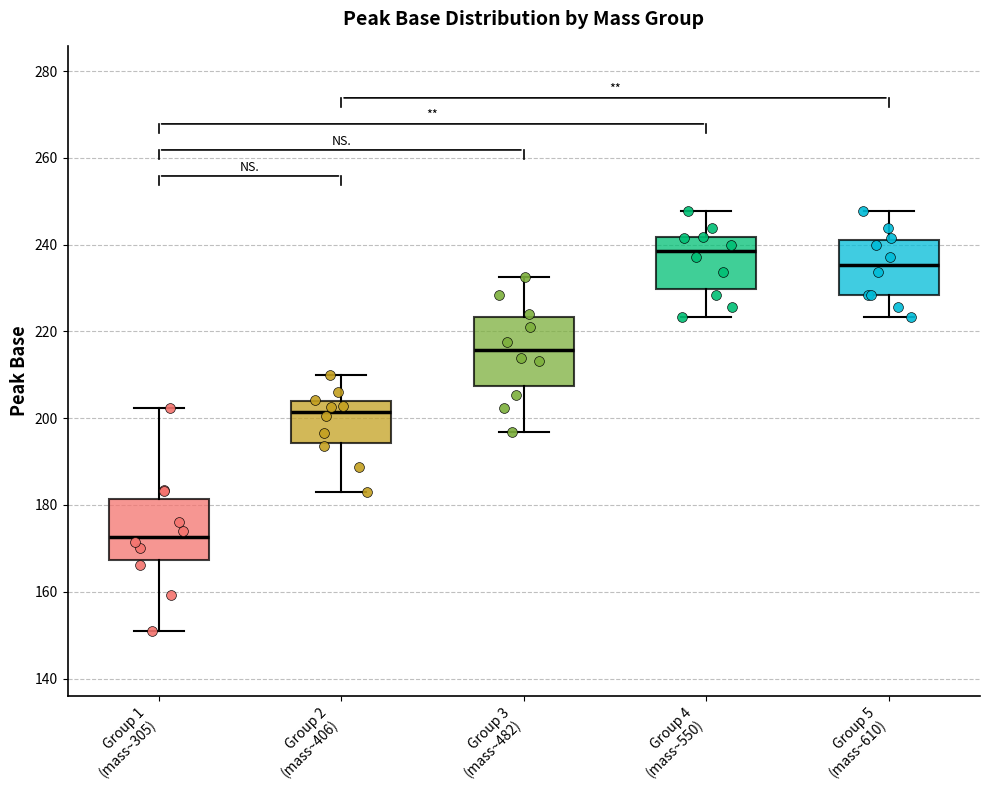

Reading left to right, transcribe this box plot: for each box, give where its median line is, the range the box spans, and where its two whiskers end, as read against the y-axis. The values are not printed on the chart, so give them approximately, as read against the axis.

Group 1 (mass~305): median 172, box 168 to 182, whiskers 150 to 202
Group 2 (mass~406): median 202, box 194 to 204, whiskers 184 to 210
Group 3 (mass~482): median 216, box 208 to 224, whiskers 196 to 232
Group 4 (mass~550): median 238, box 230 to 242, whiskers 224 to 248
Group 5 (mass~610): median 236, box 228 to 242, whiskers 224 to 248